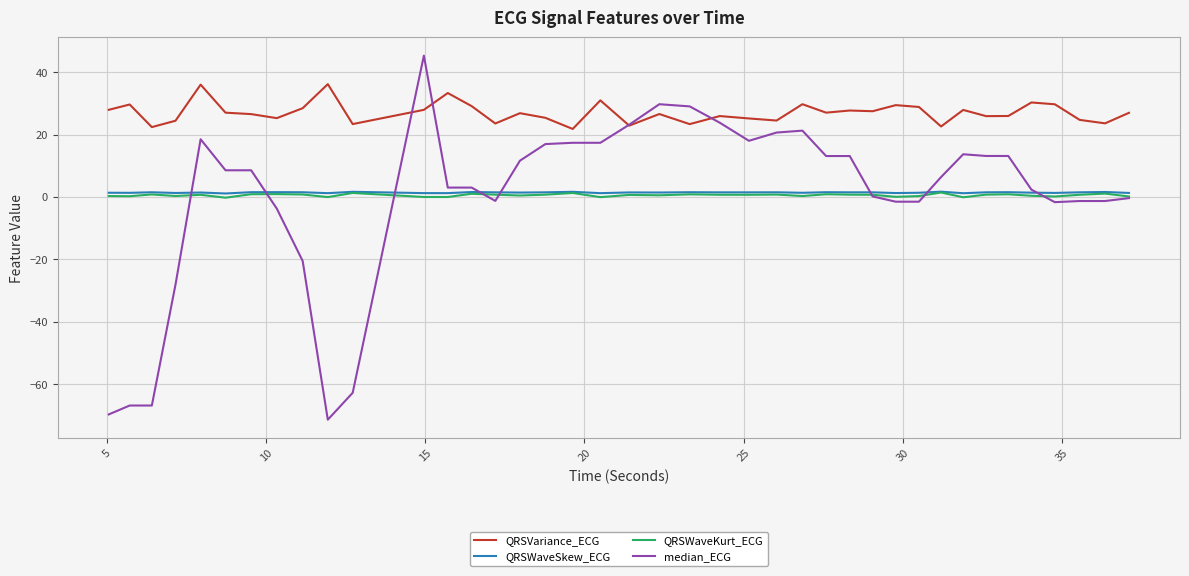

Which series has the largest range (max minus min)?

median_ECG